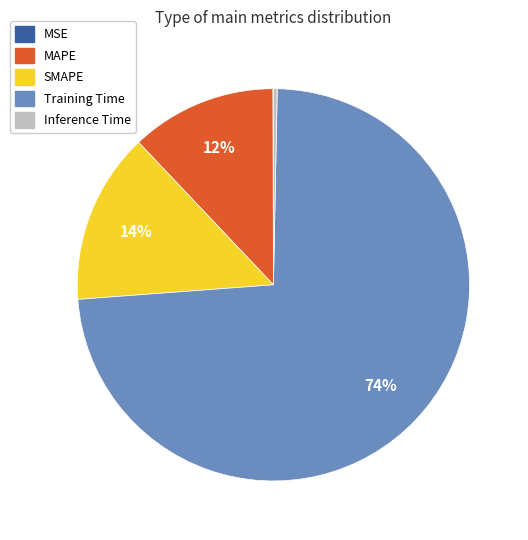

Combined, do Training Time and MAPE account for over 50%?

Yes